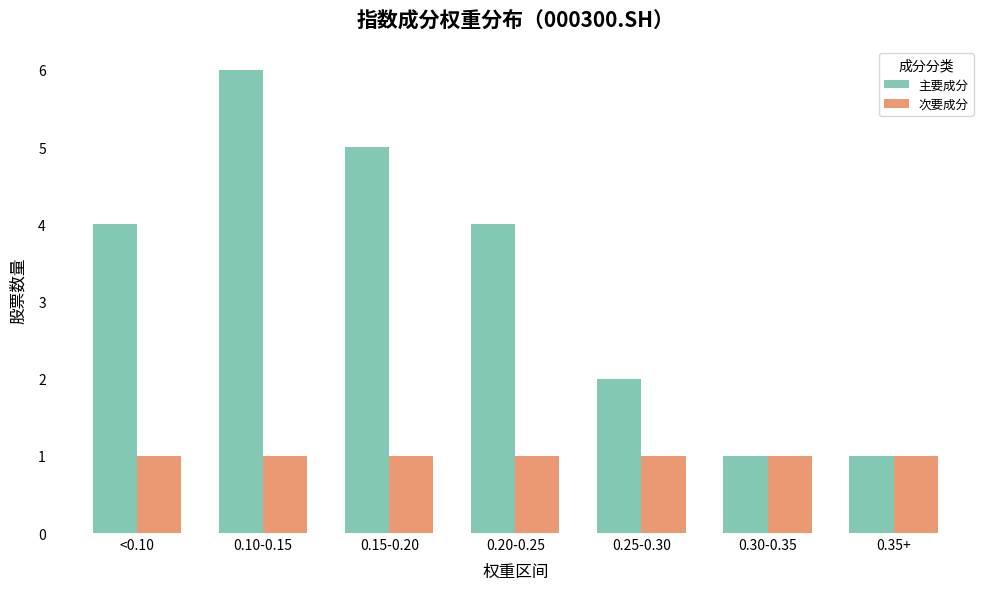

Reading right to left, list all the values displayed in this chart.

主要成分: 0.35+=1	0.30-0.35=1	0.25-0.30=2	0.20-0.25=4	0.15-0.20=5	0.10-0.15=6	<0.10=4
次要成分: 0.35+=1	0.30-0.35=1	0.25-0.30=1	0.20-0.25=1	0.15-0.20=1	0.10-0.15=1	<0.10=1